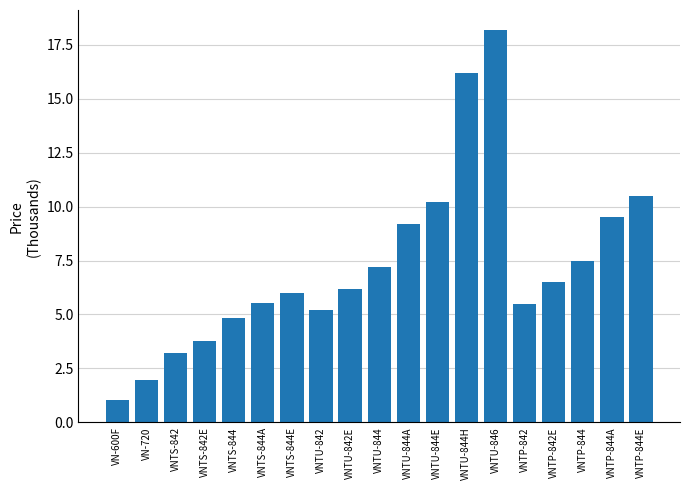

True or false: the data shows 16.2 at VNTU-844H.

True